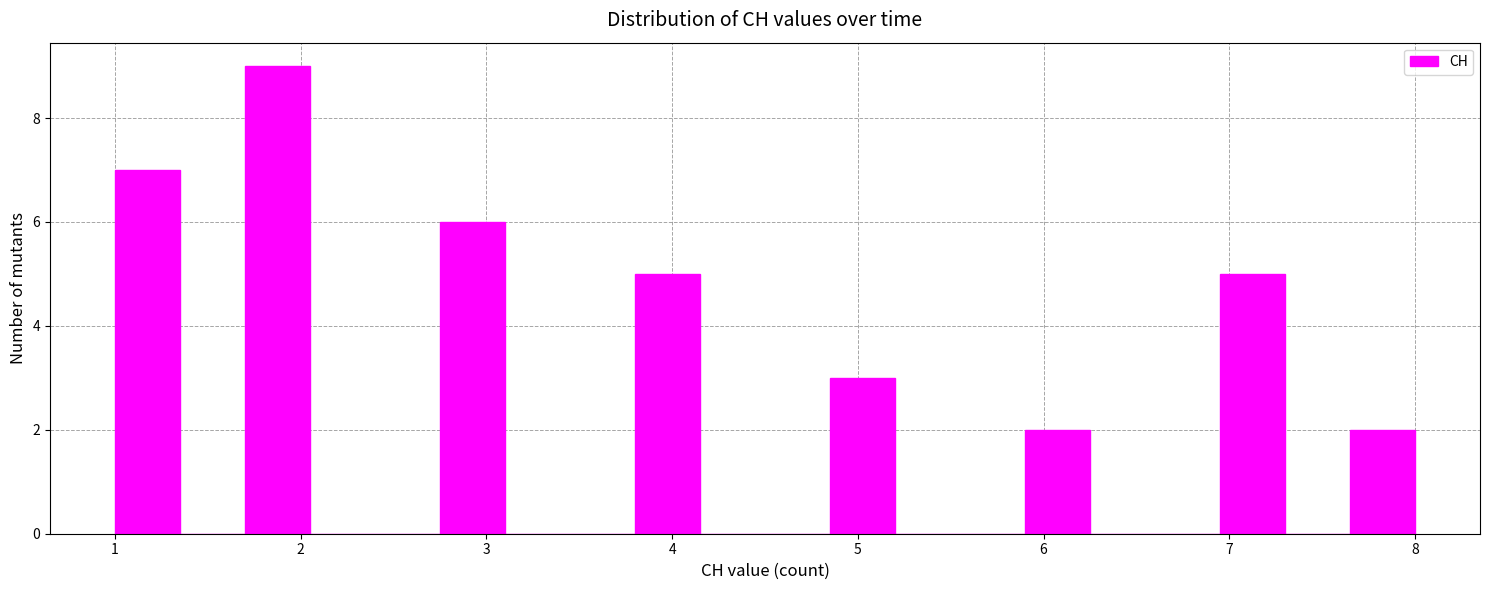

Read against the x-axis, roughly where is the centre of the tallest bar?

1.9